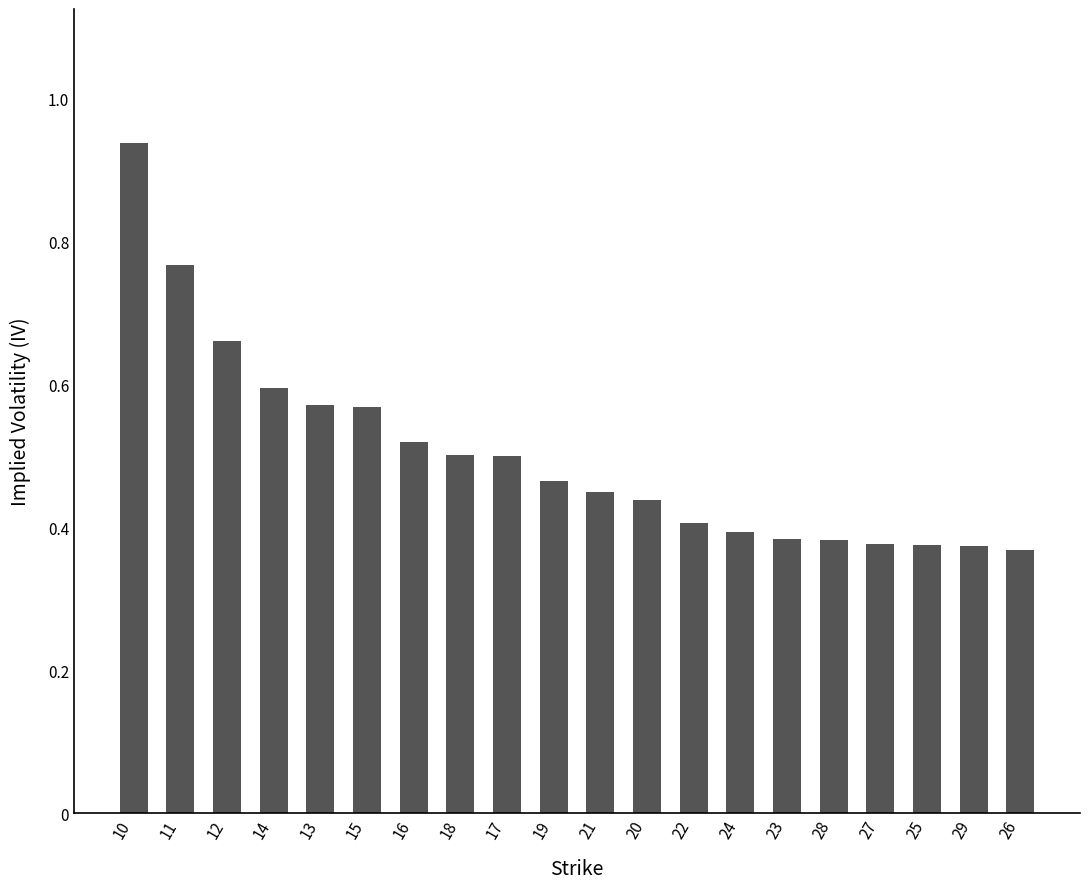

How many series are shown in this chart?

1